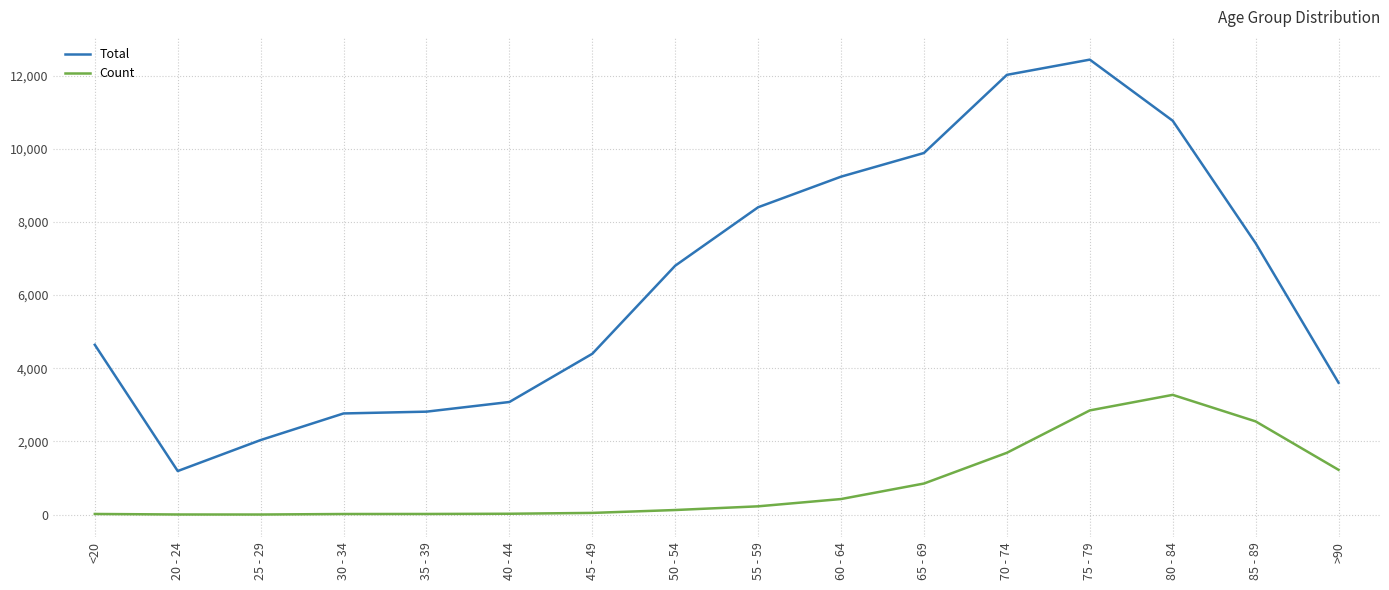

Which category has the highest value across all series?

75 - 79